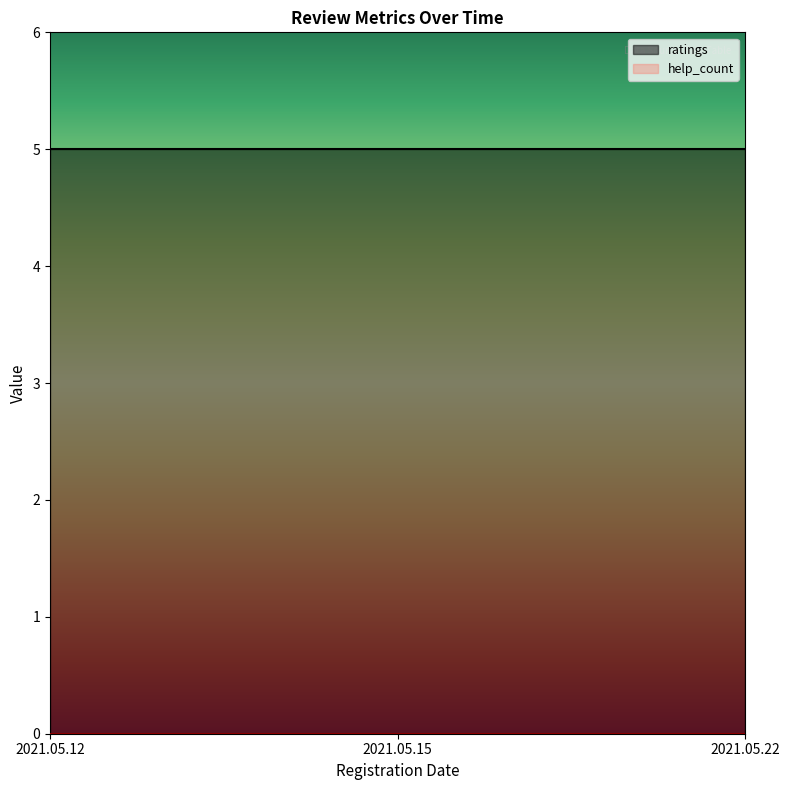

Does the chart have visible grid lines?

No